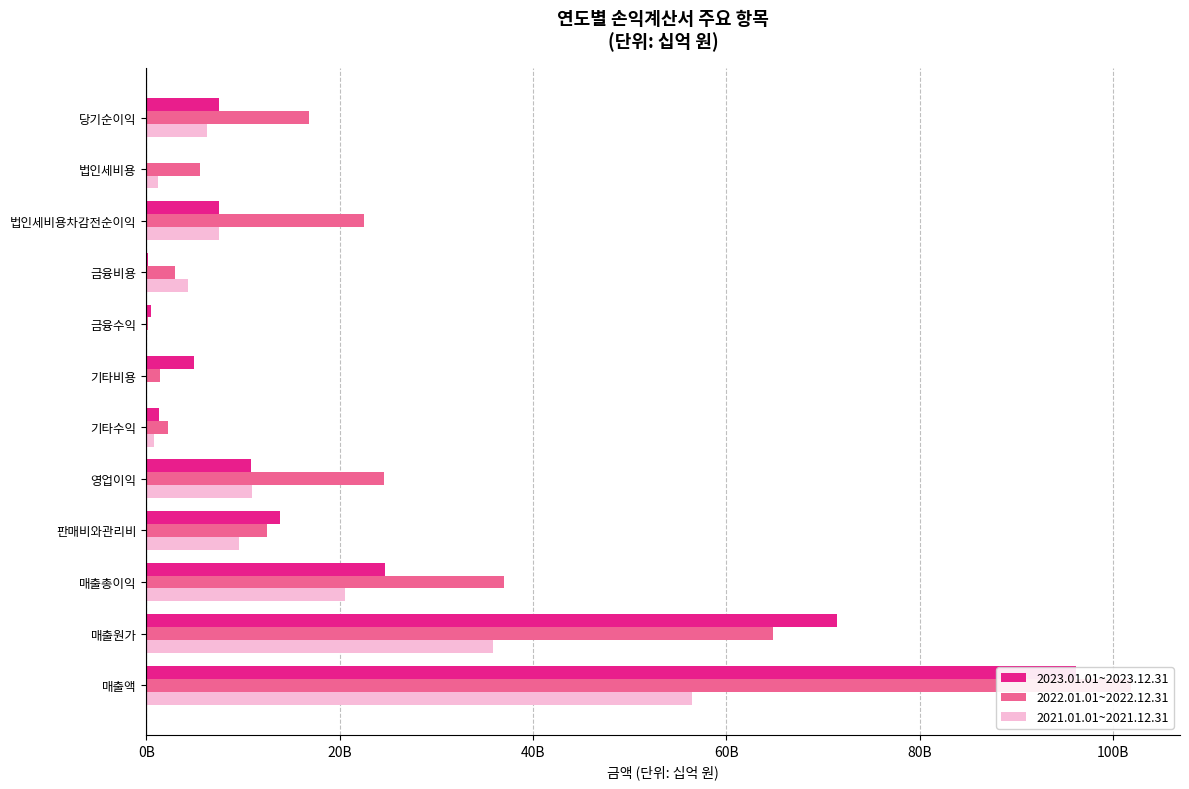

Is it true that 2023.01.01~2023.12.31 equals 0.0 at 법인세비용?

True